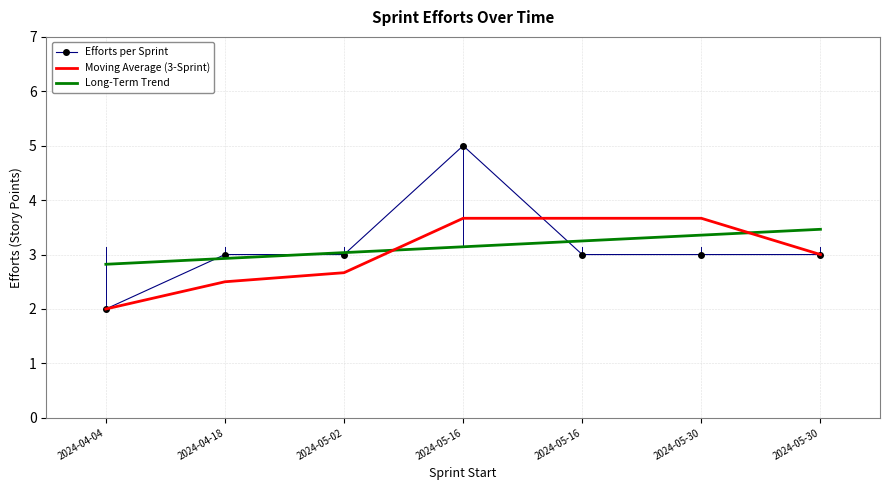

How many intersections are there between Efforts per Sprint and Moving Average (3-Sprint)?

1